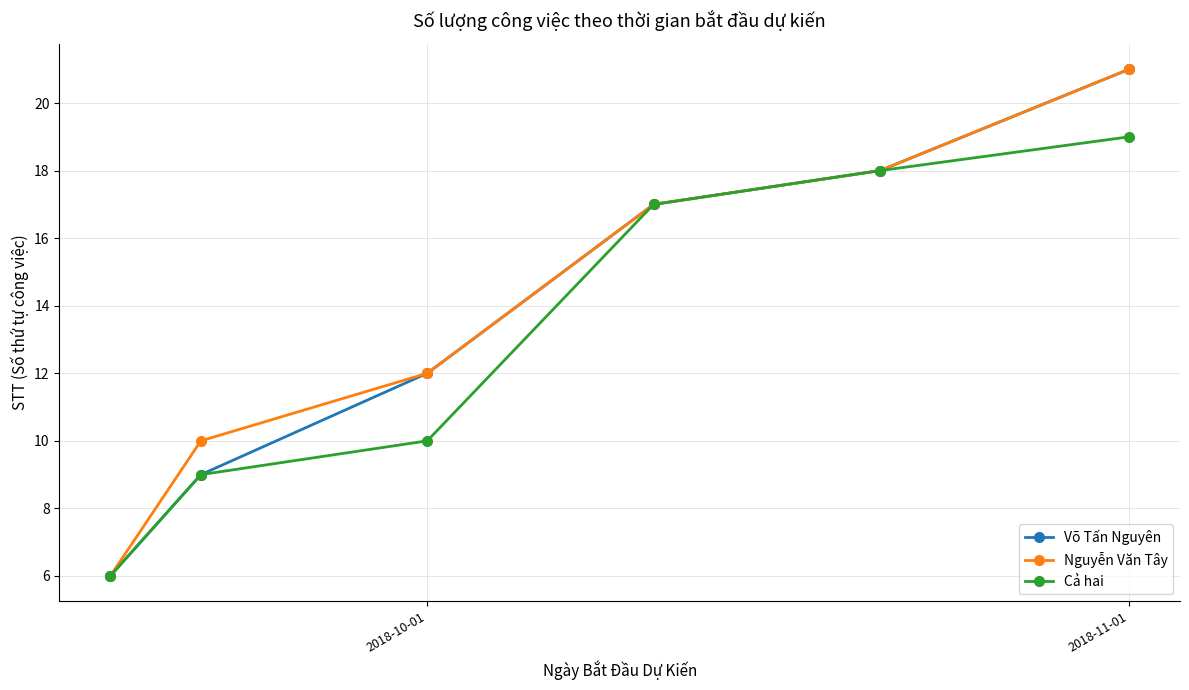

What is the sum of all Cả hai values?

79